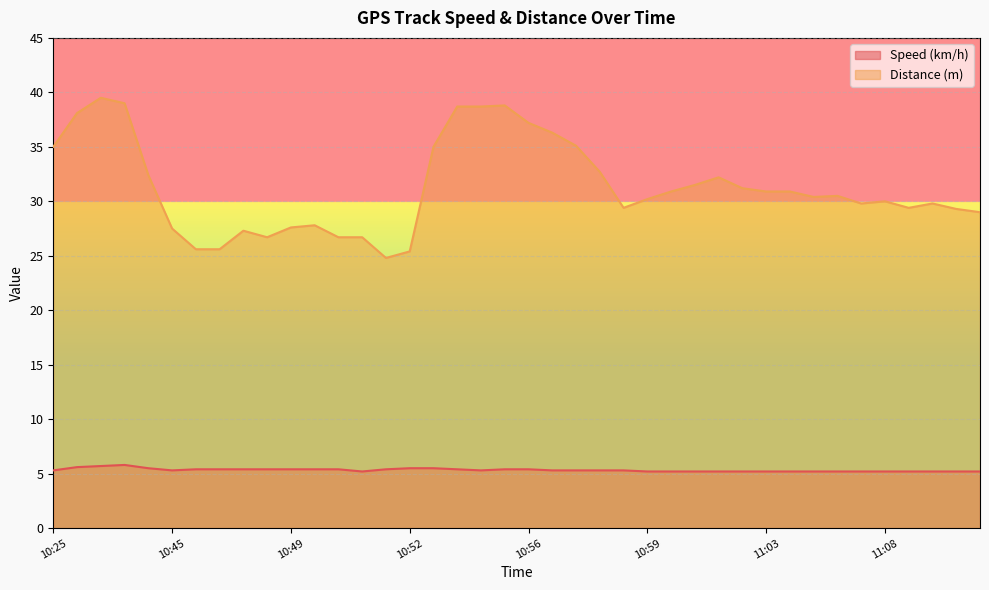

Which series has the largest total across all categories?

Distance (m)